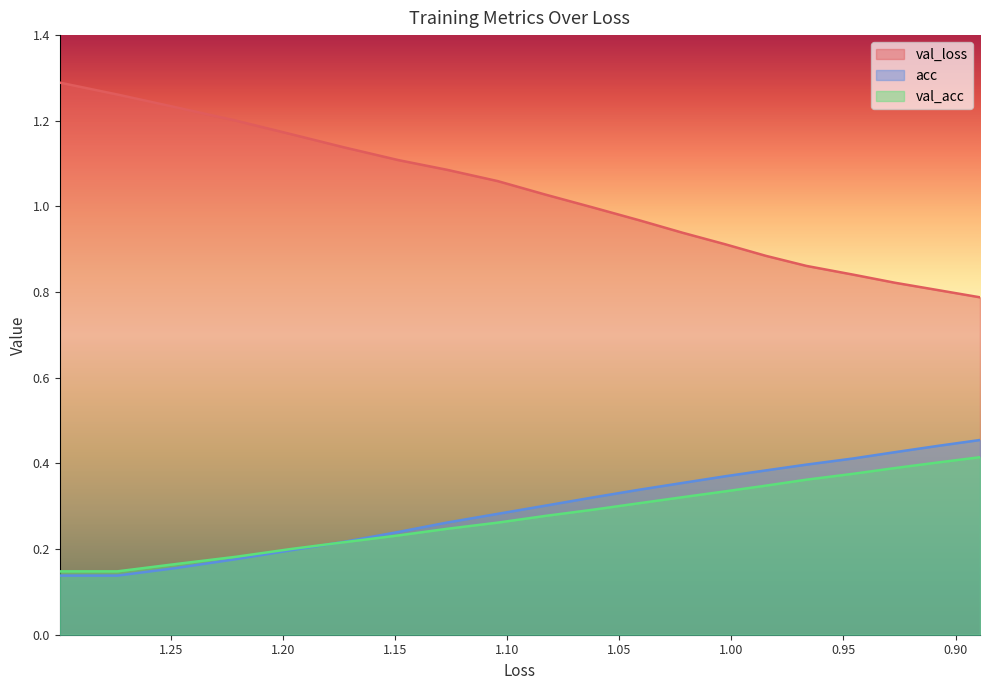

Which series has the largest total across all categories?

val_loss